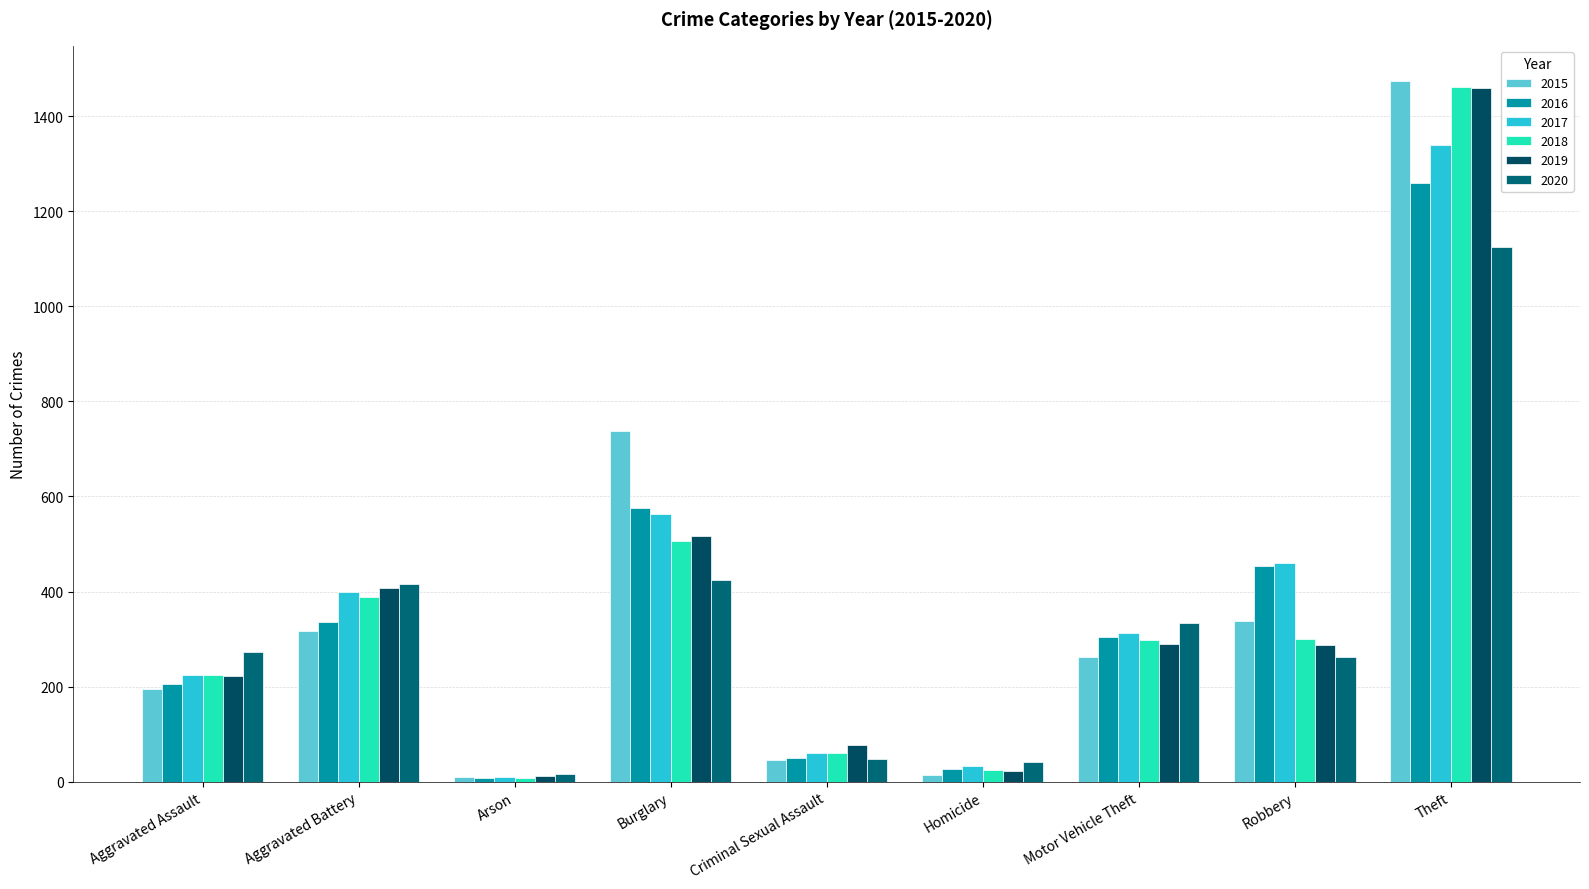

What is the sum of all 2019 values?

3294